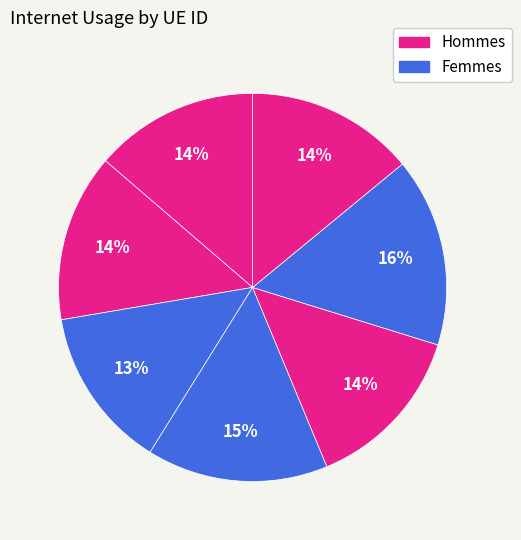

Count the number of slices in the pie.

7